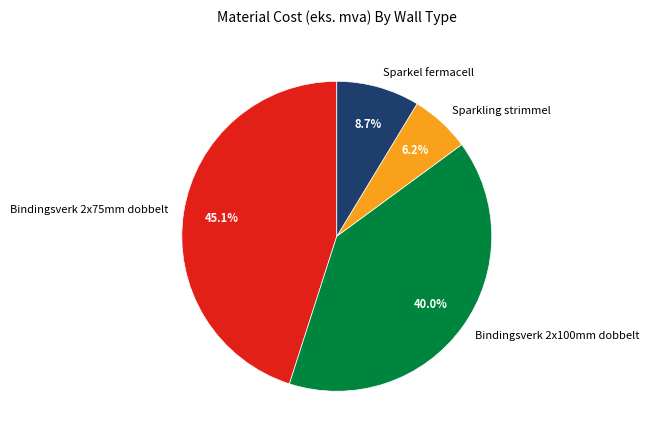

What is the ratio of the value at Sparkling strimmel to the value at Sparkel fermacell?

0.7